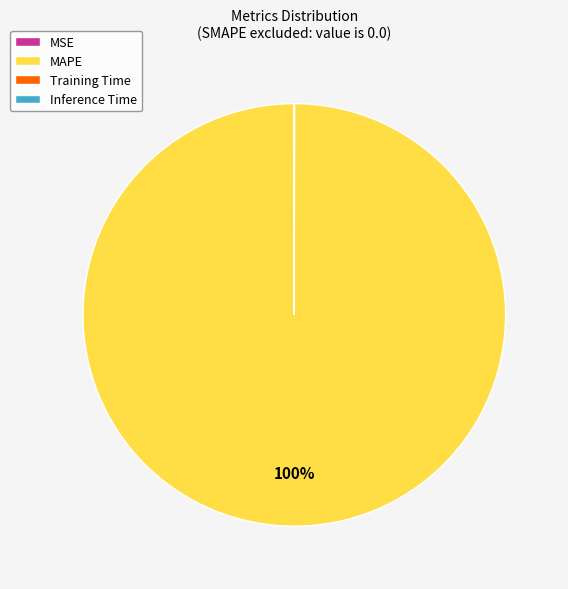

To the nearest percent, what is the average slice percentage?

25%